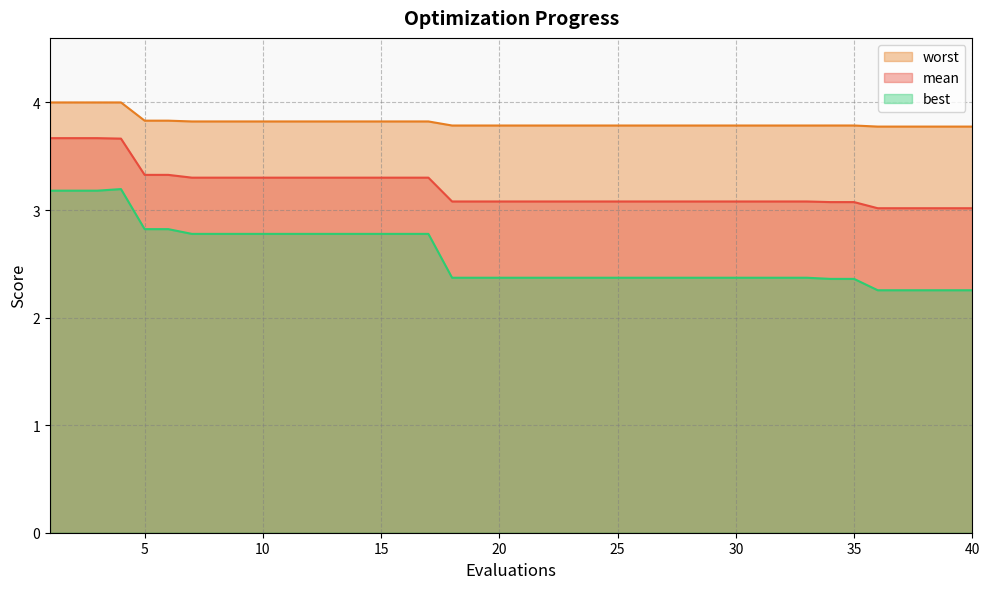

Rank the series at 38 from lowest to highest value.

best, mean, worst